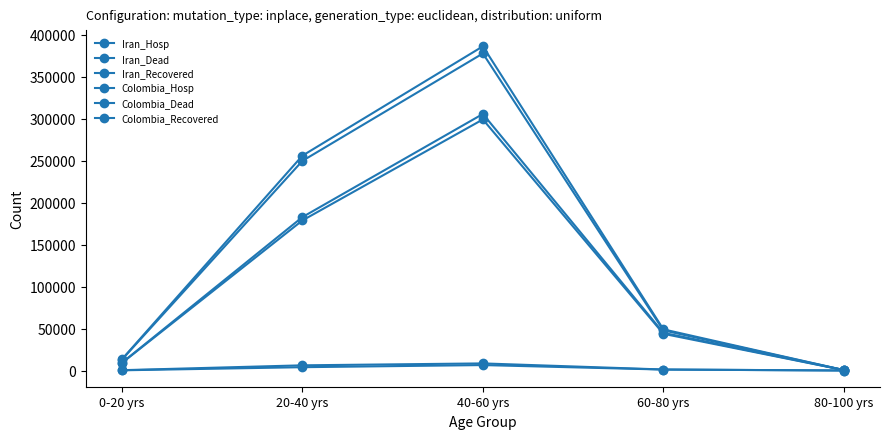

How many series are shown in this chart?

6